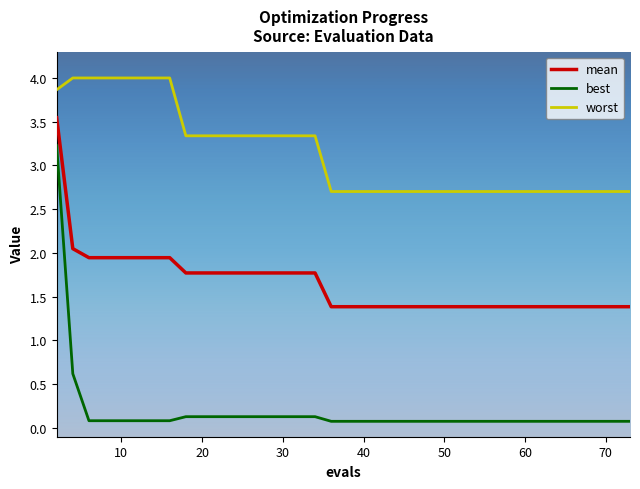

Rank the series by their average value, from highest to lowest.

worst, mean, best